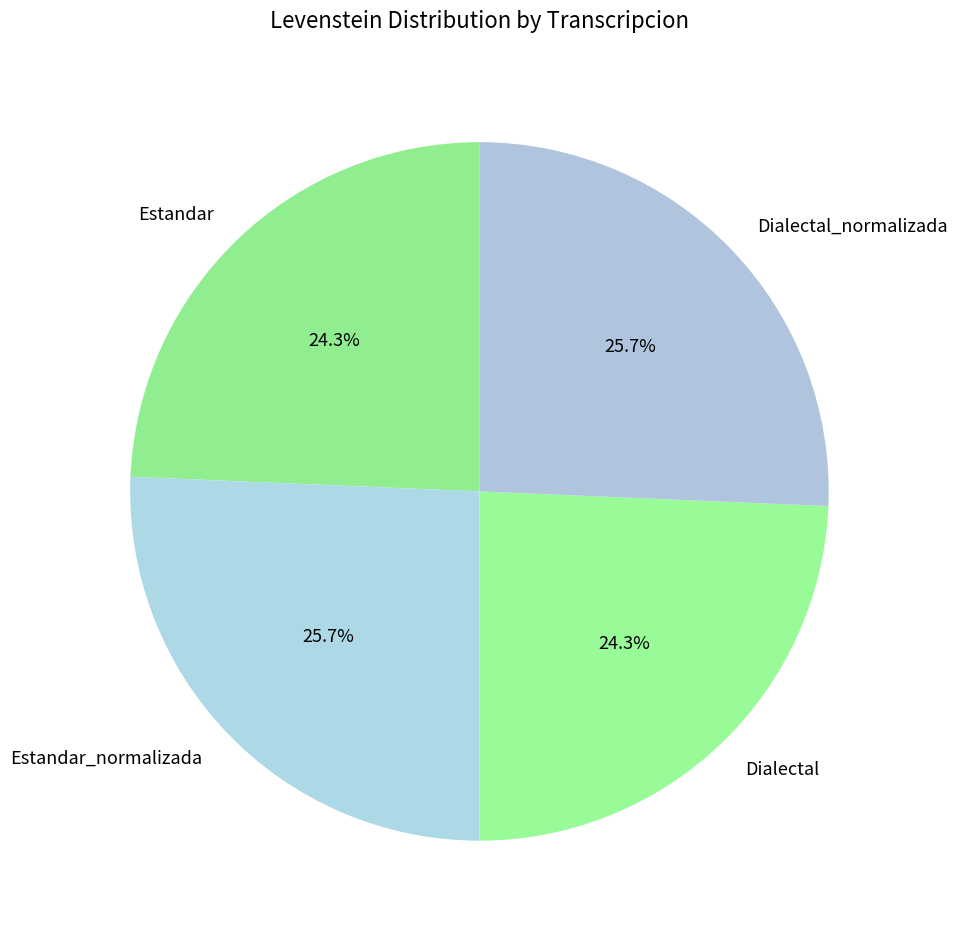

To the nearest percent, what is the average slice percentage?

25%